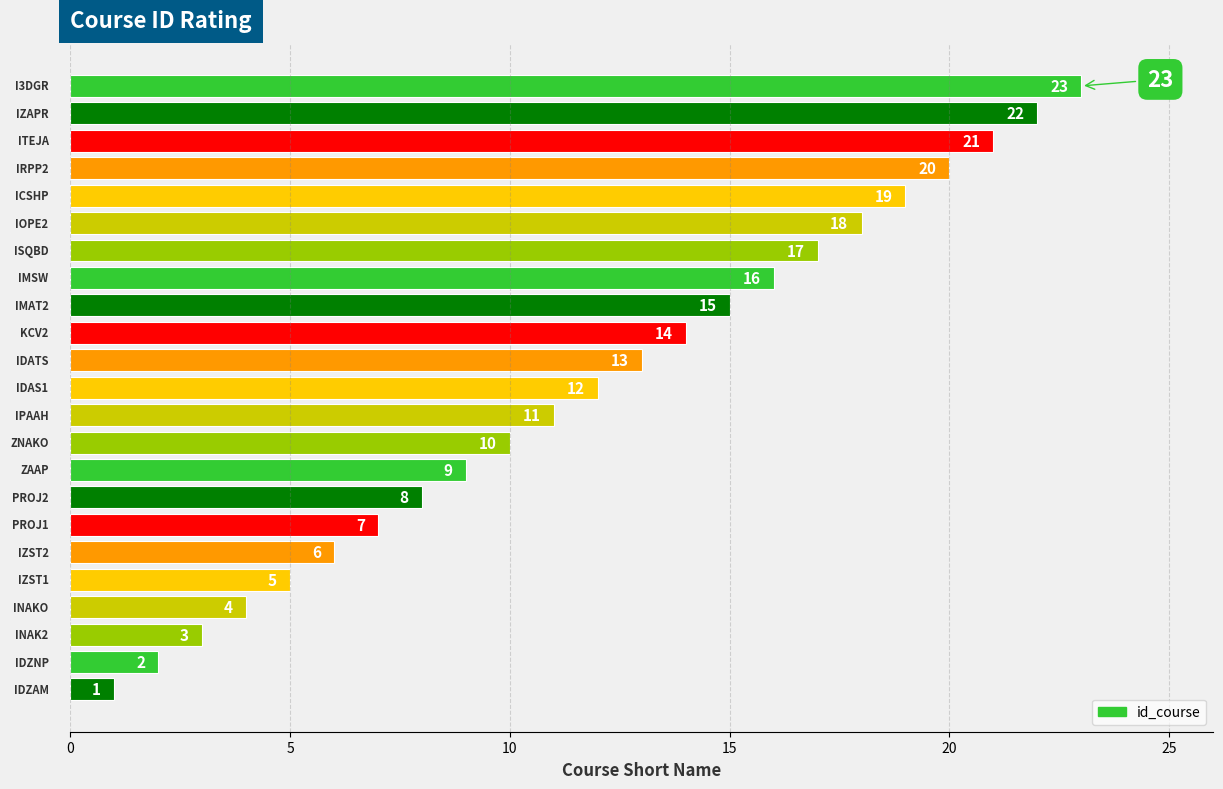

What is the sum of all values?

276